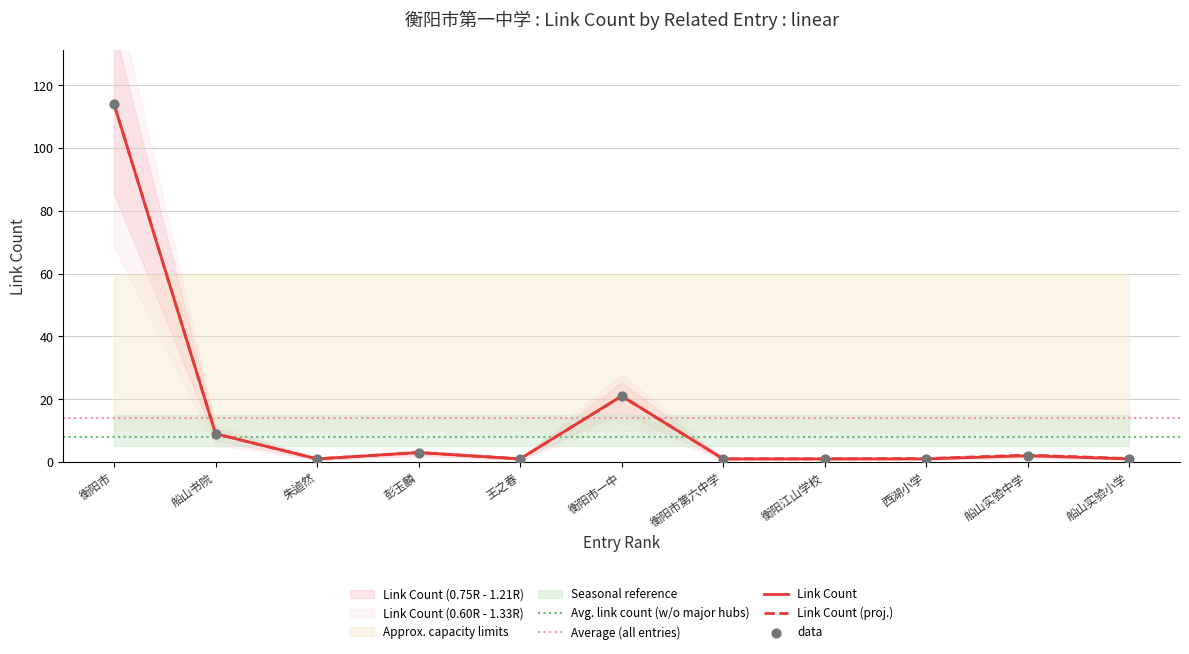

What is the change in value from 衡阳江山学校 to 船山实验中学?

+1